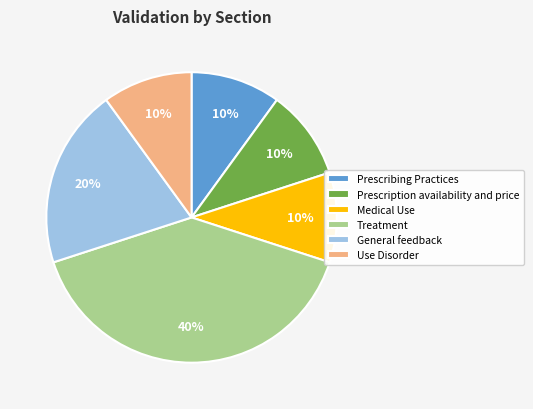

What percentage is the Medical Use slice, to the nearest percent?

10%